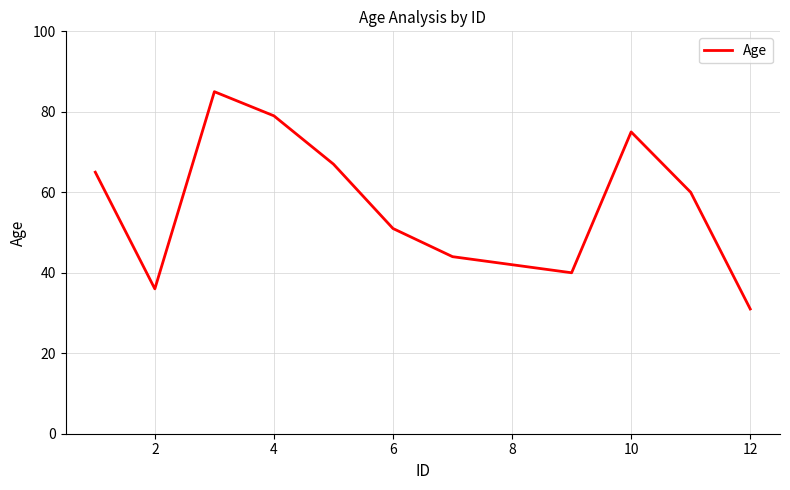

What is the minimum value shown in the chart?

31